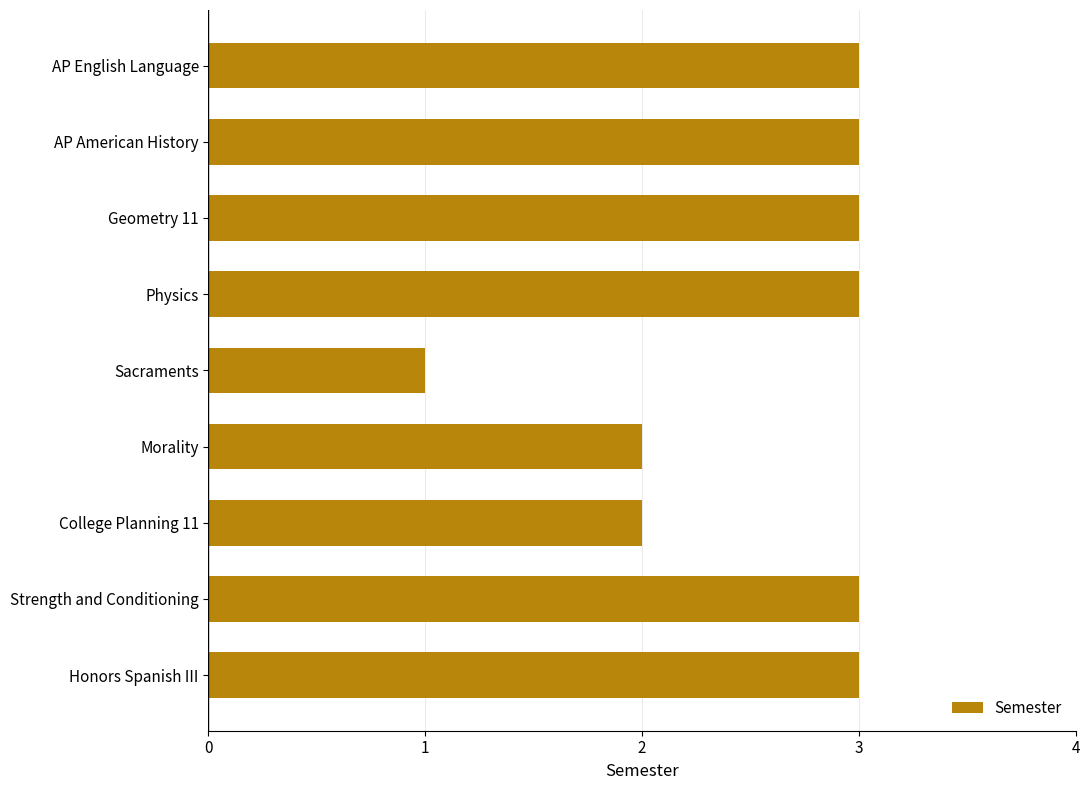

Is it true that the value at Physics is 3?

True